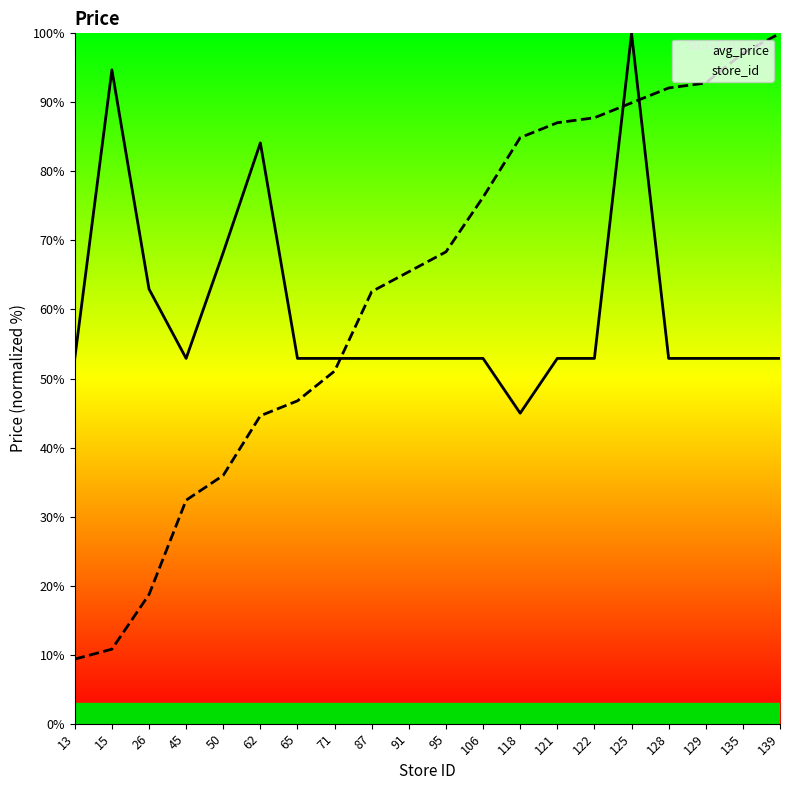

What is the difference between the maximum and second lowest values in the avg_price series?

47.1